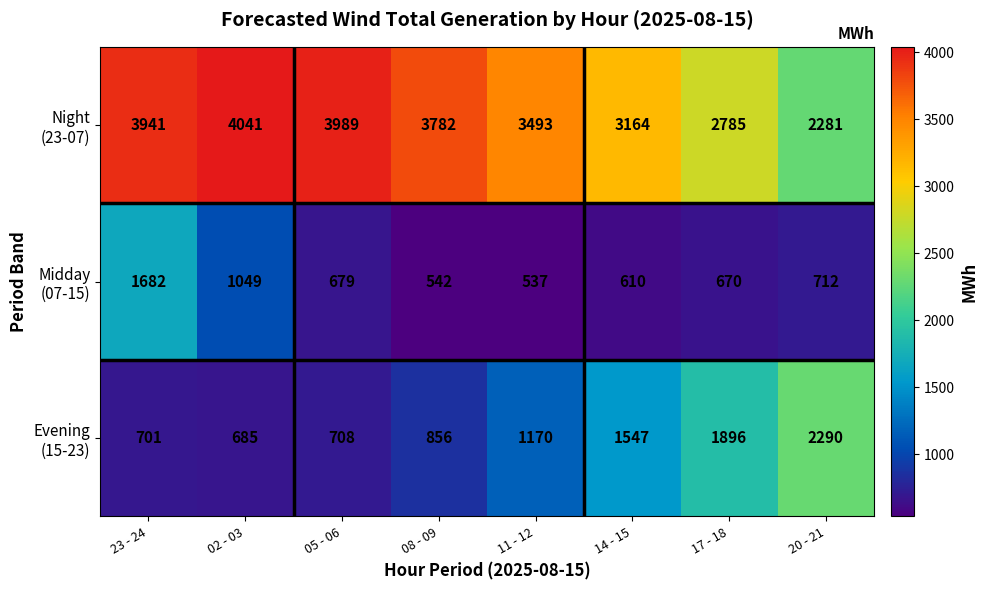

What is the smallest value displayed?

537